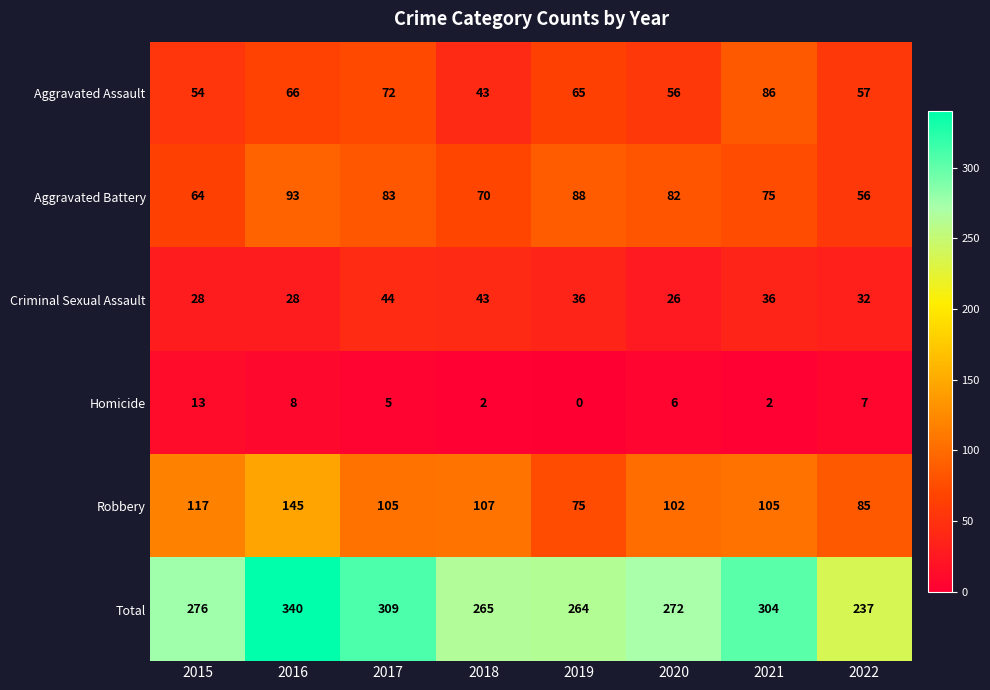

What is the approximate value of Aggravated Assault at 2015, to the nearest 10?

50